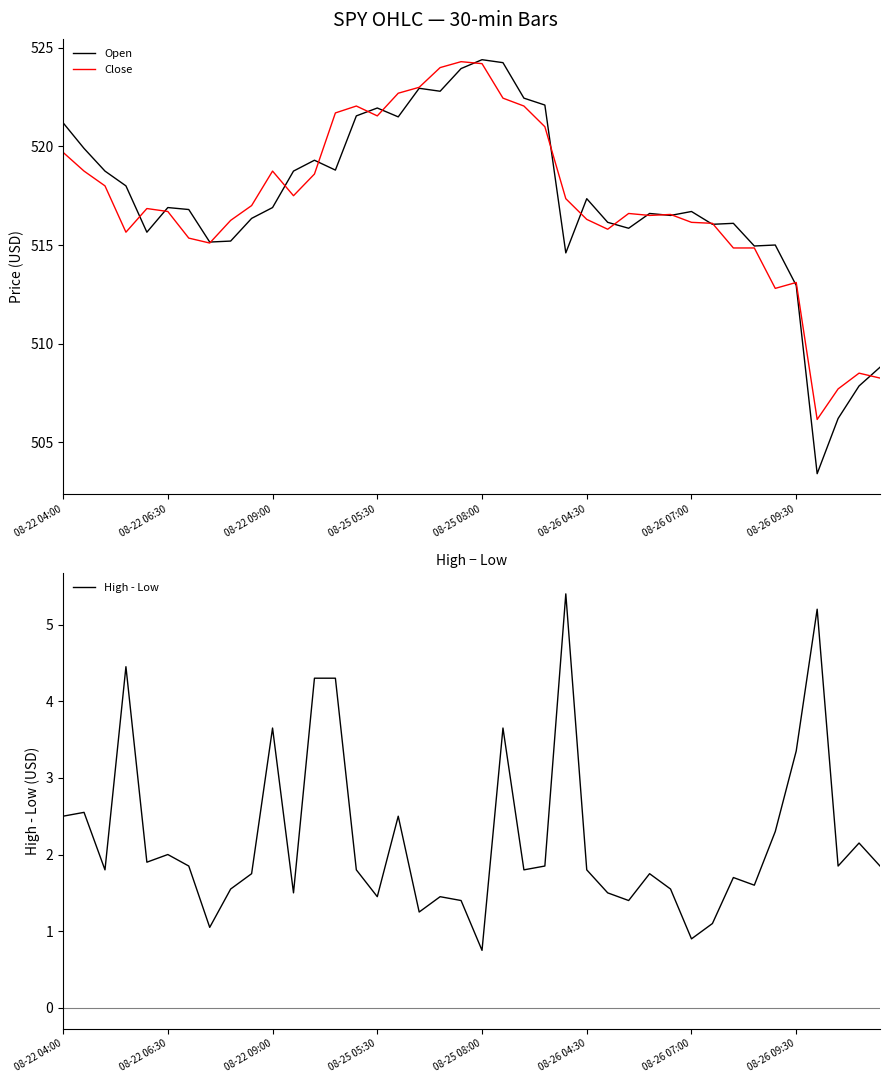

What is the sum of the Open values at 24 and 08-22 04:00?

1035.8